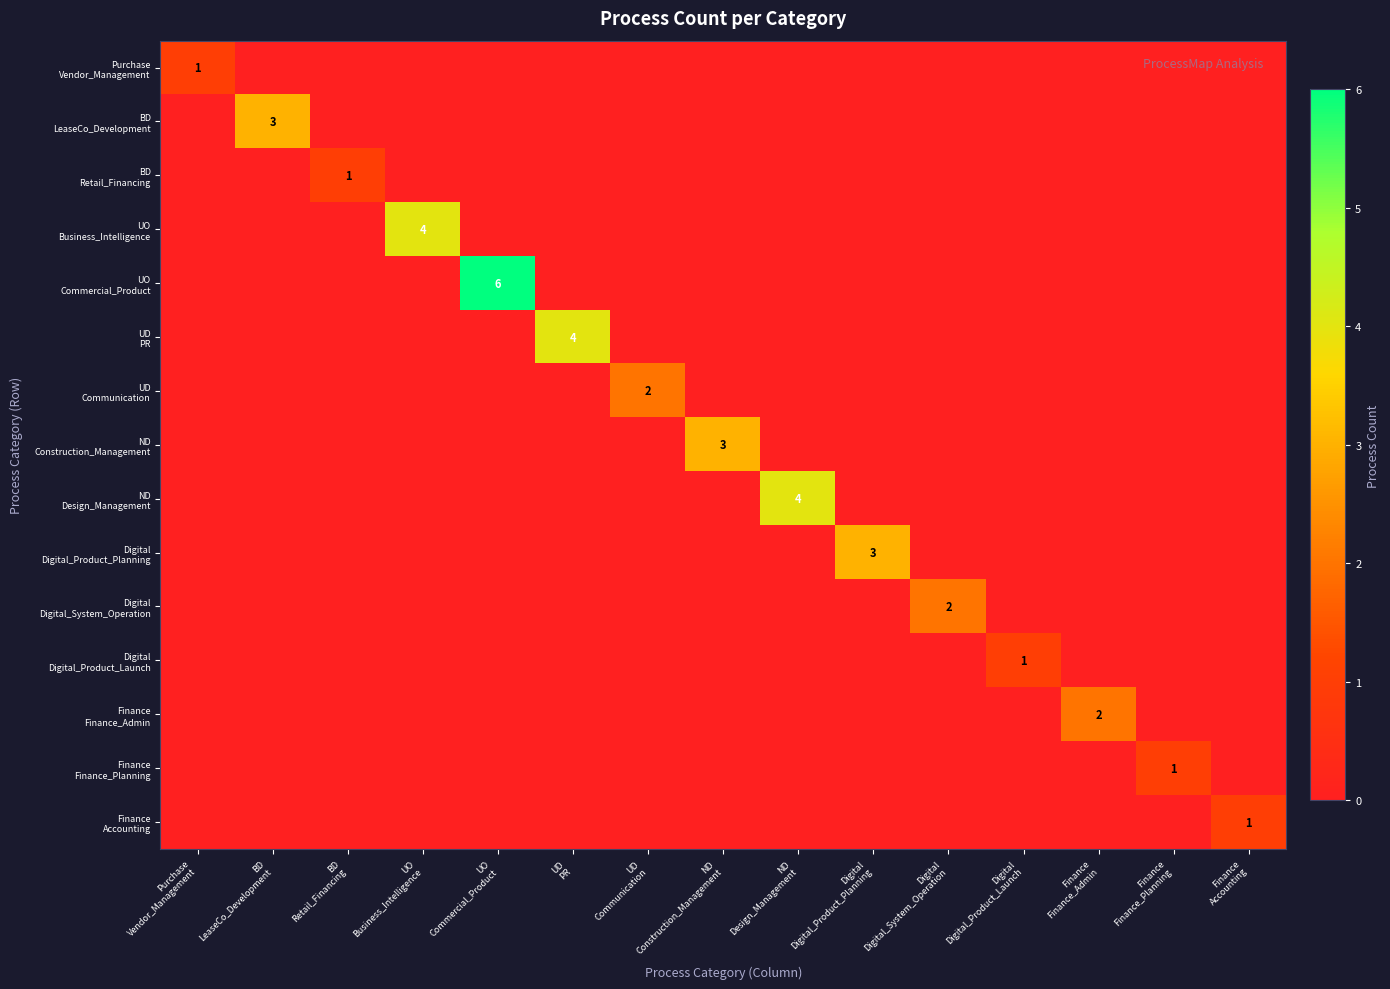

True or false: UD Communication has a value of -1 at Digital Digital_Product_Planning.

False